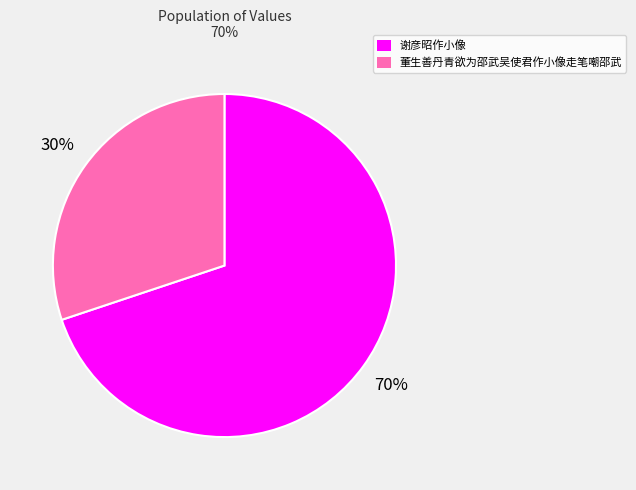

Which category has the biggest portion of the pie?

谢彦昭作小像